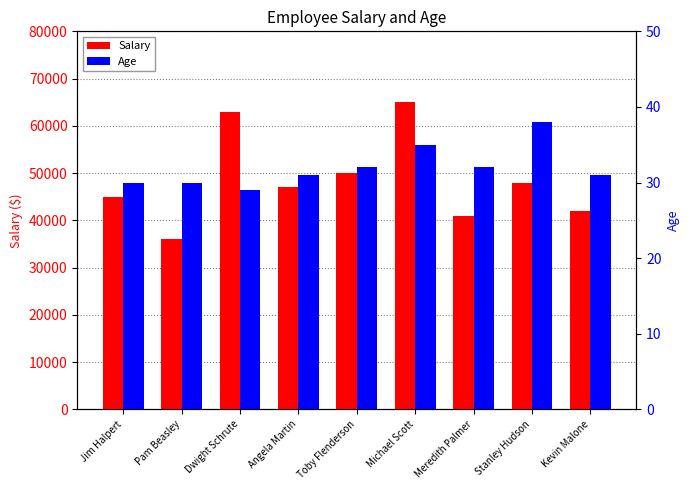

At which category is the sum across all series the highest?

Michael Scott